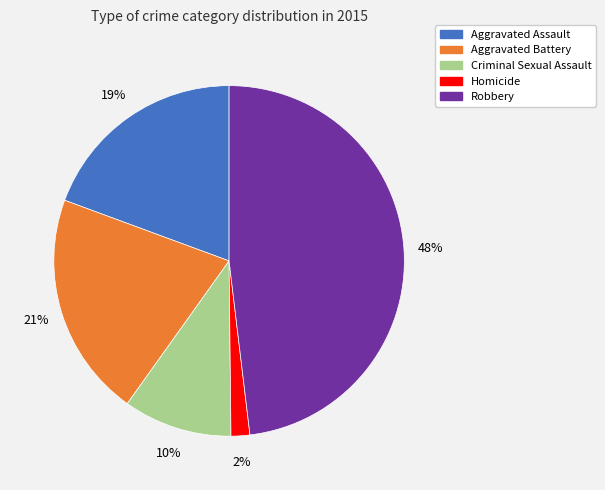

Count the number of slices in the pie.

5